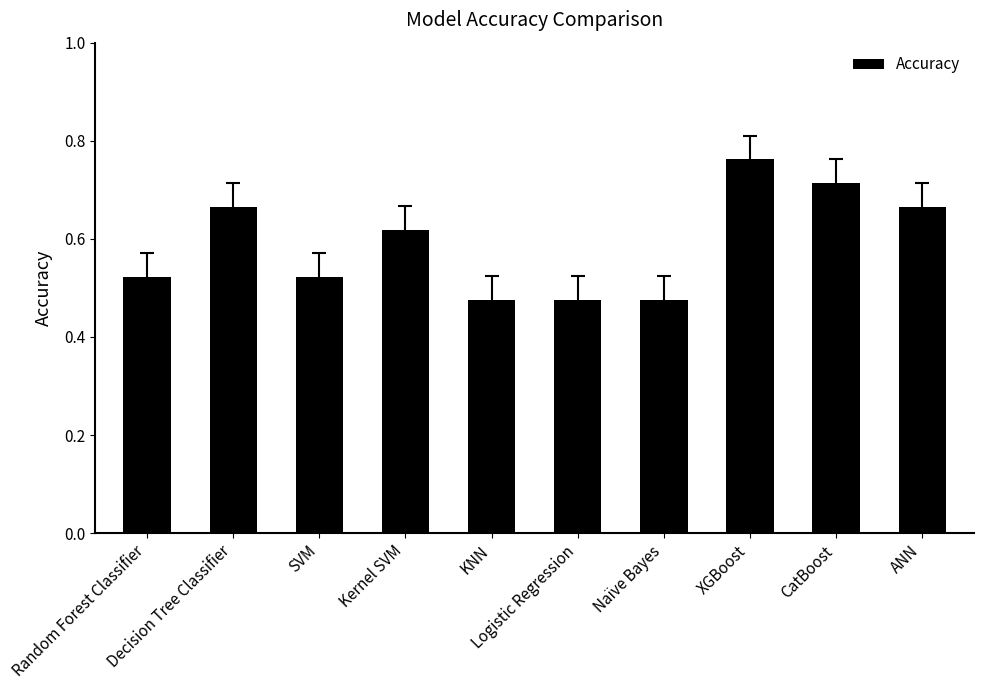

What is the sum of all values?

5.9